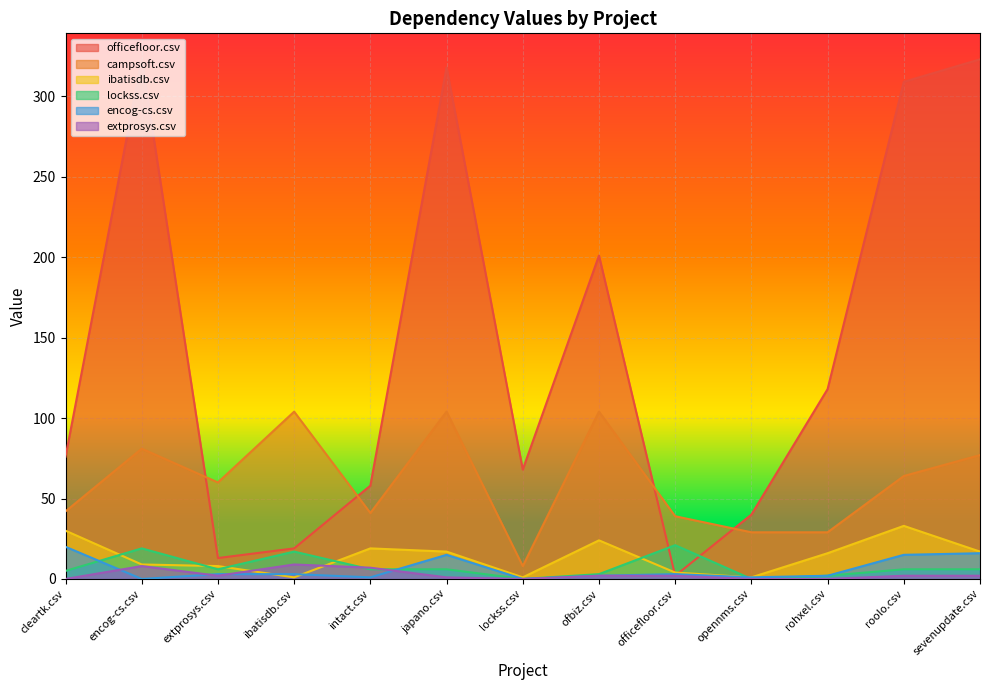

In campsoft.csv, how many points are higher than both neighbors (excluding endpoints)?

4